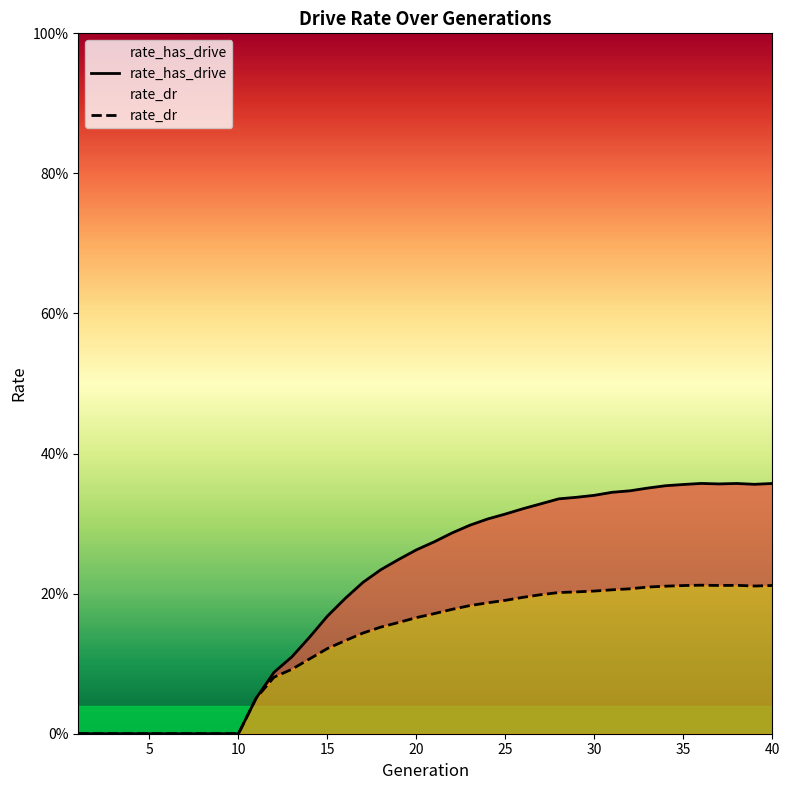

What are all the series names shown in the legend?

rate_has_drive, rate_dr